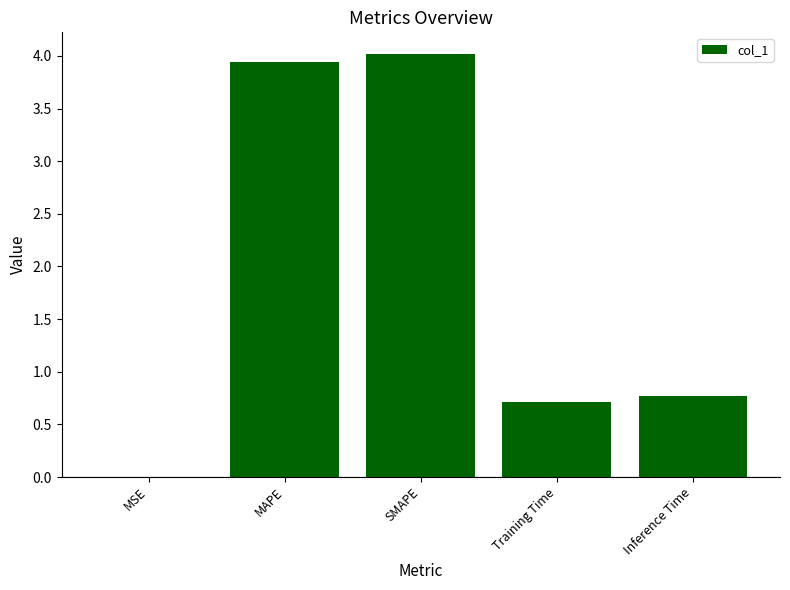

What is the average value?

1.9